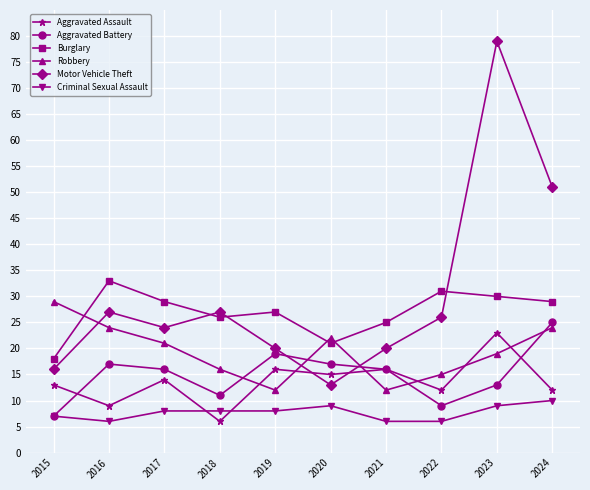

After their last crossing, which series has the higher values: Motor Vehicle Theft or Aggravated Battery?

Motor Vehicle Theft